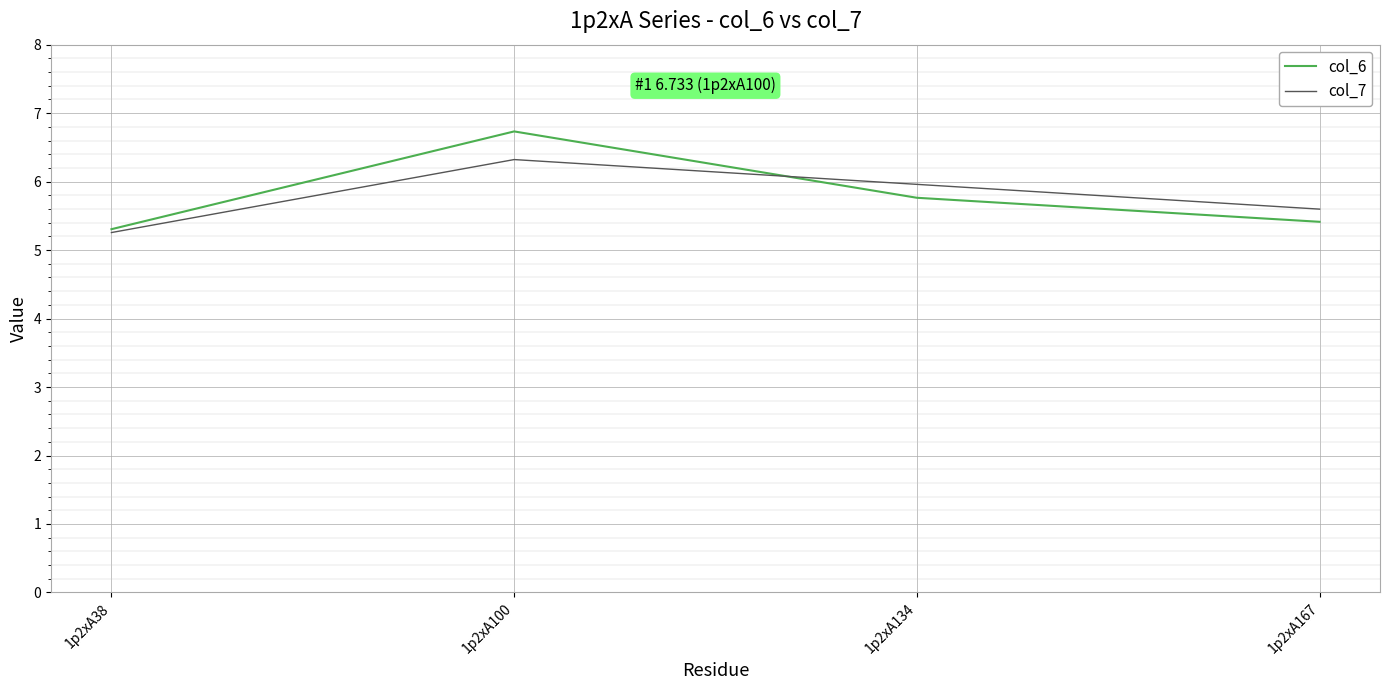

What are all the series names shown in the legend?

col_6, col_7